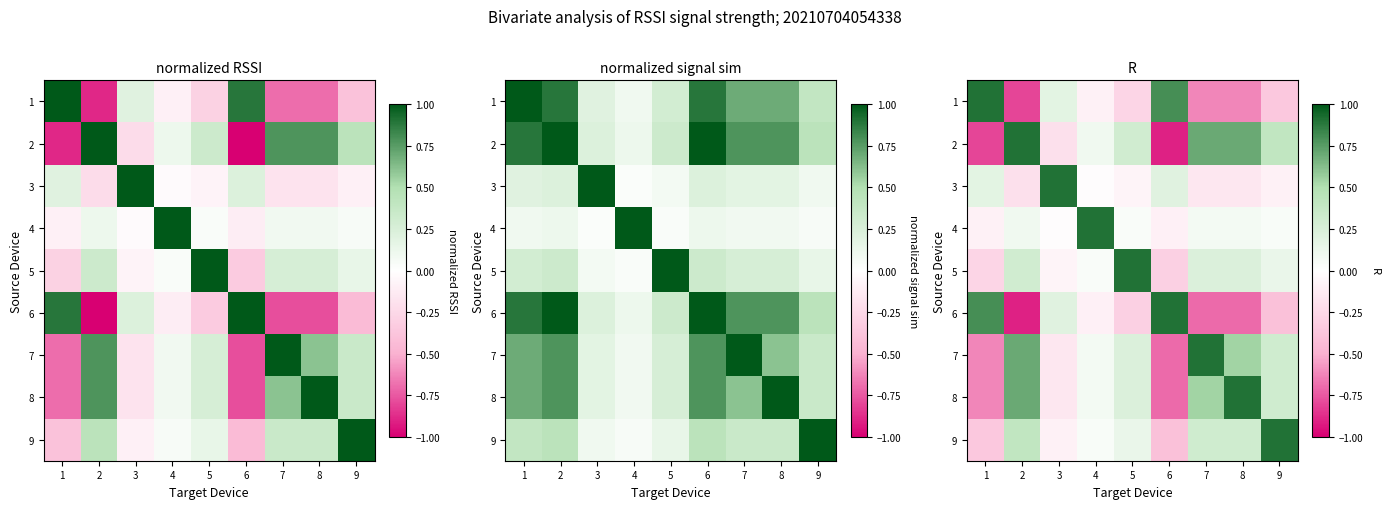

At which category is the sum across all series the highest?

7